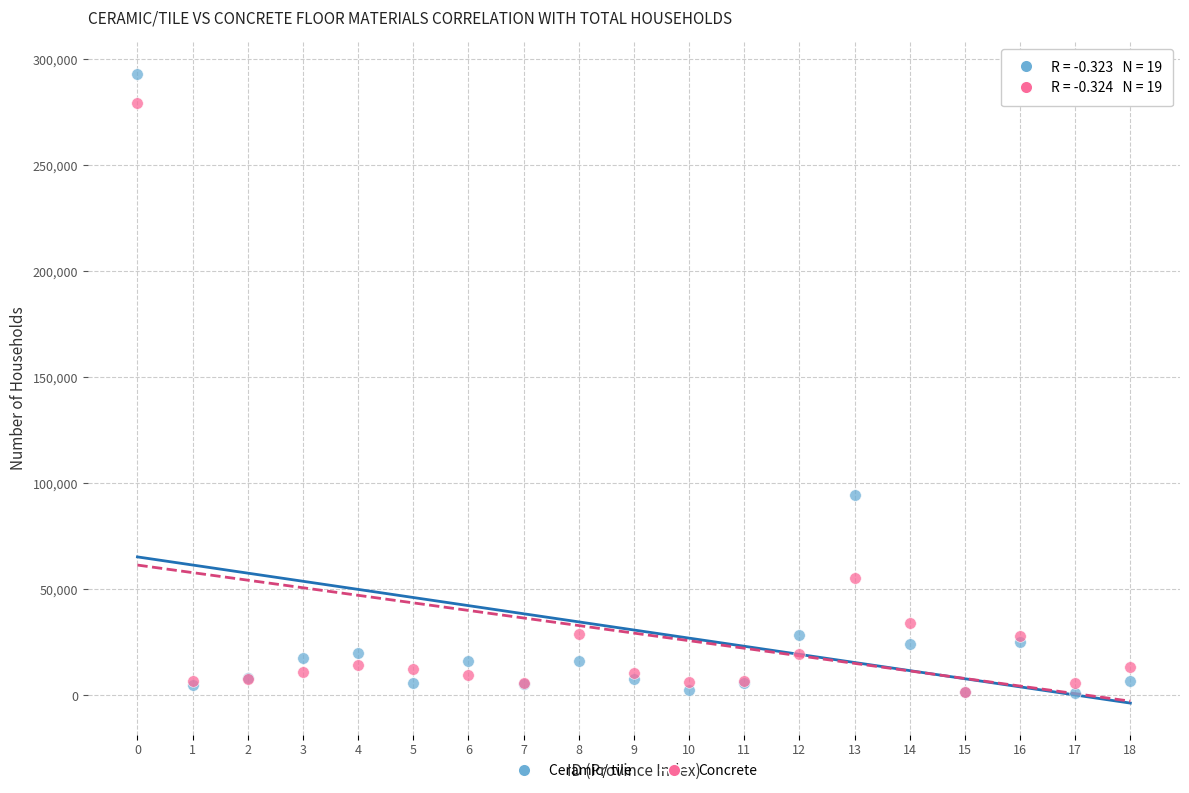

Across all series, what Y value is closest to 147287?

94698